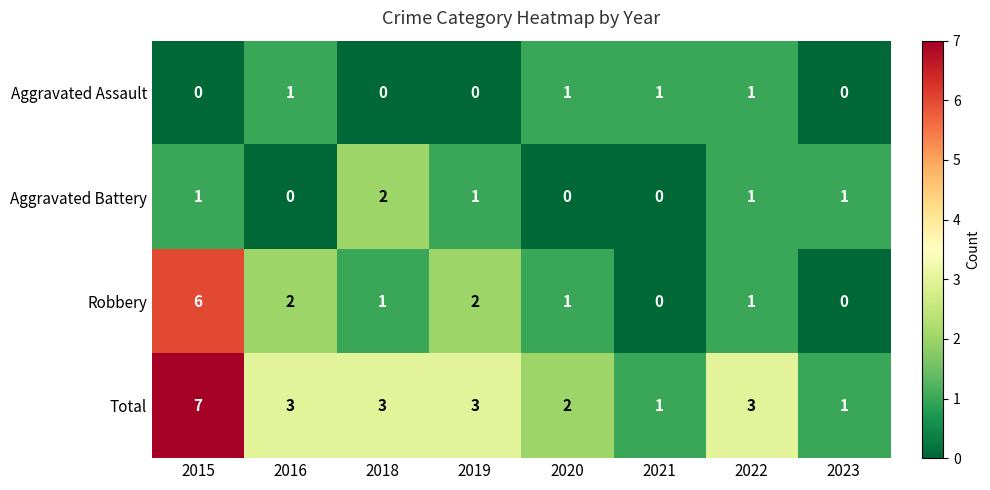

What is the spread (max minus min) of values at 2019?

3